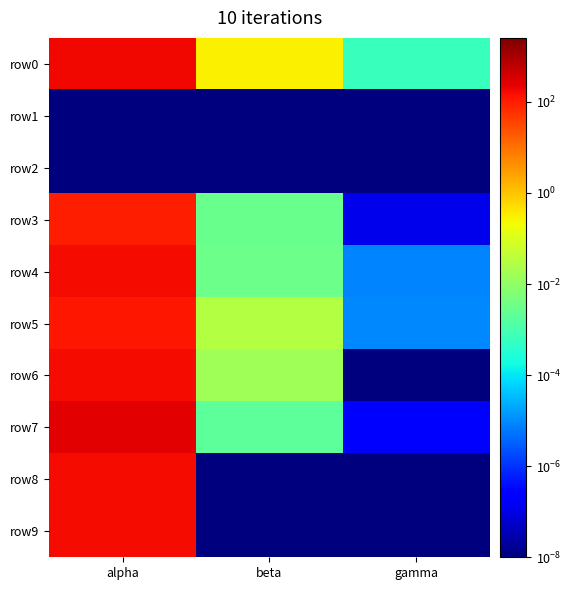

How many data points does each series have?

3